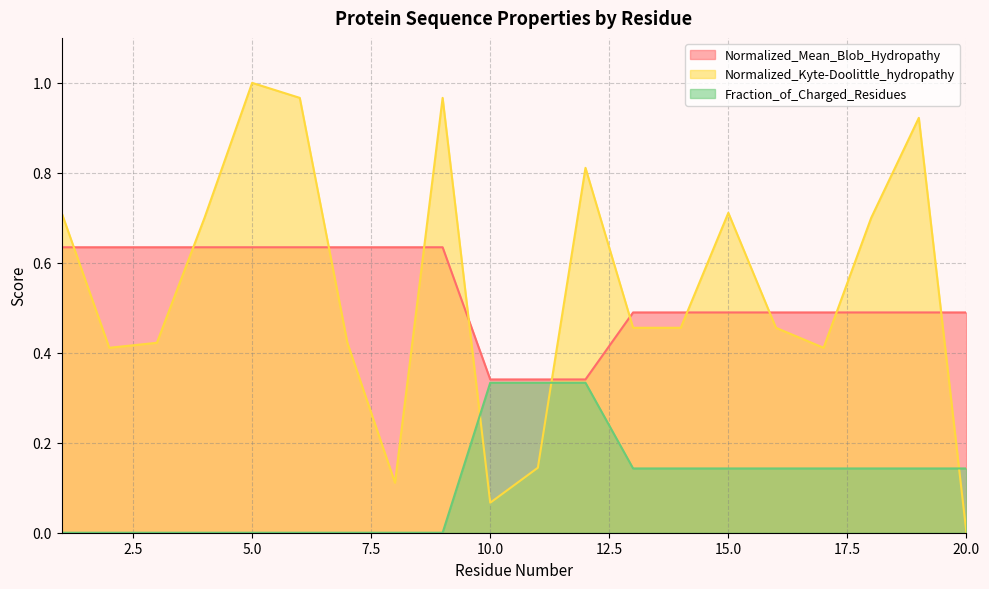

What are all the series names shown in the legend?

Normalized_Mean_Blob_Hydropathy, Normalized_Kyte-Doolittle_hydropathy, Fraction_of_Charged_Residues